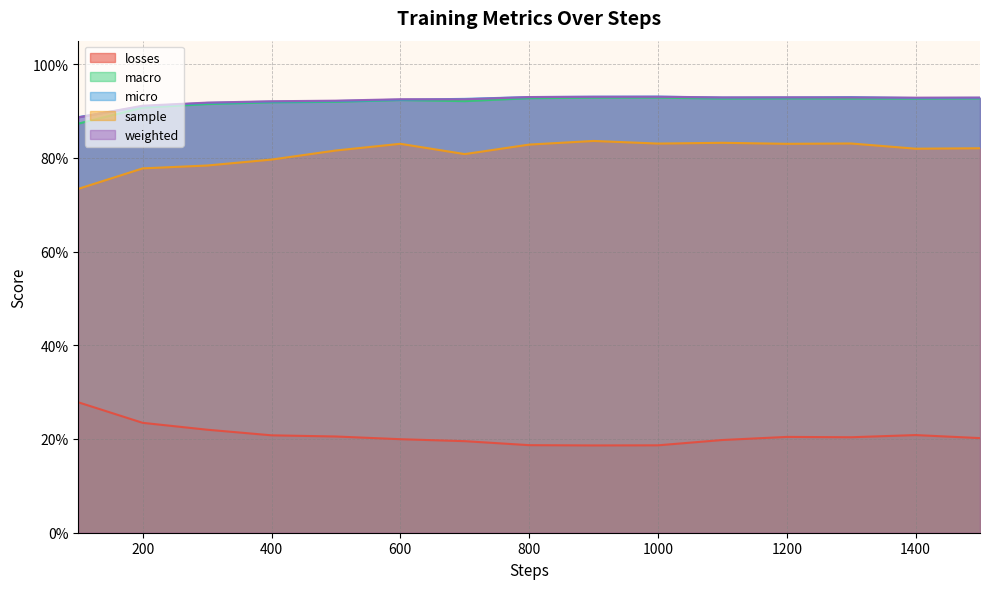

At 100, list the series in order from largest to smallest.

micro, weighted, macro, sample, losses